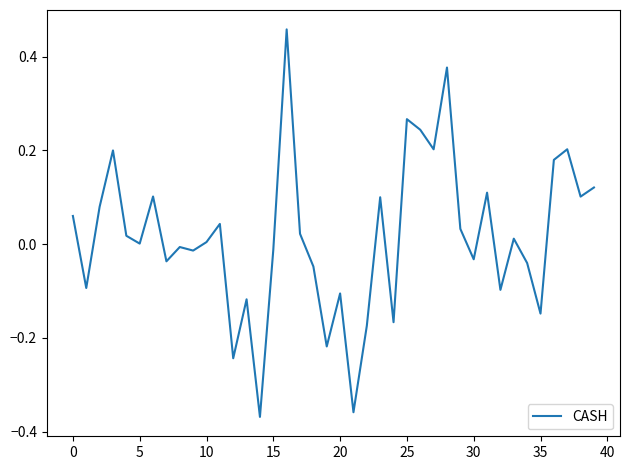

Is this an area chart (filled region under the line)?

No